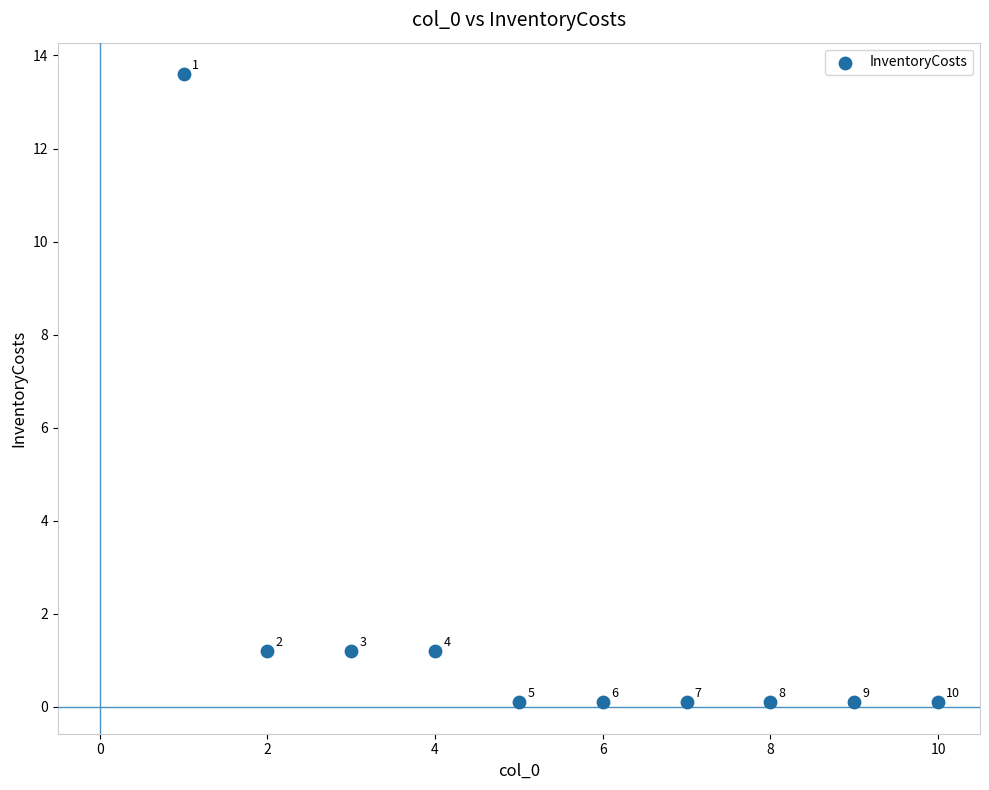

What is the average Y value?

1.8